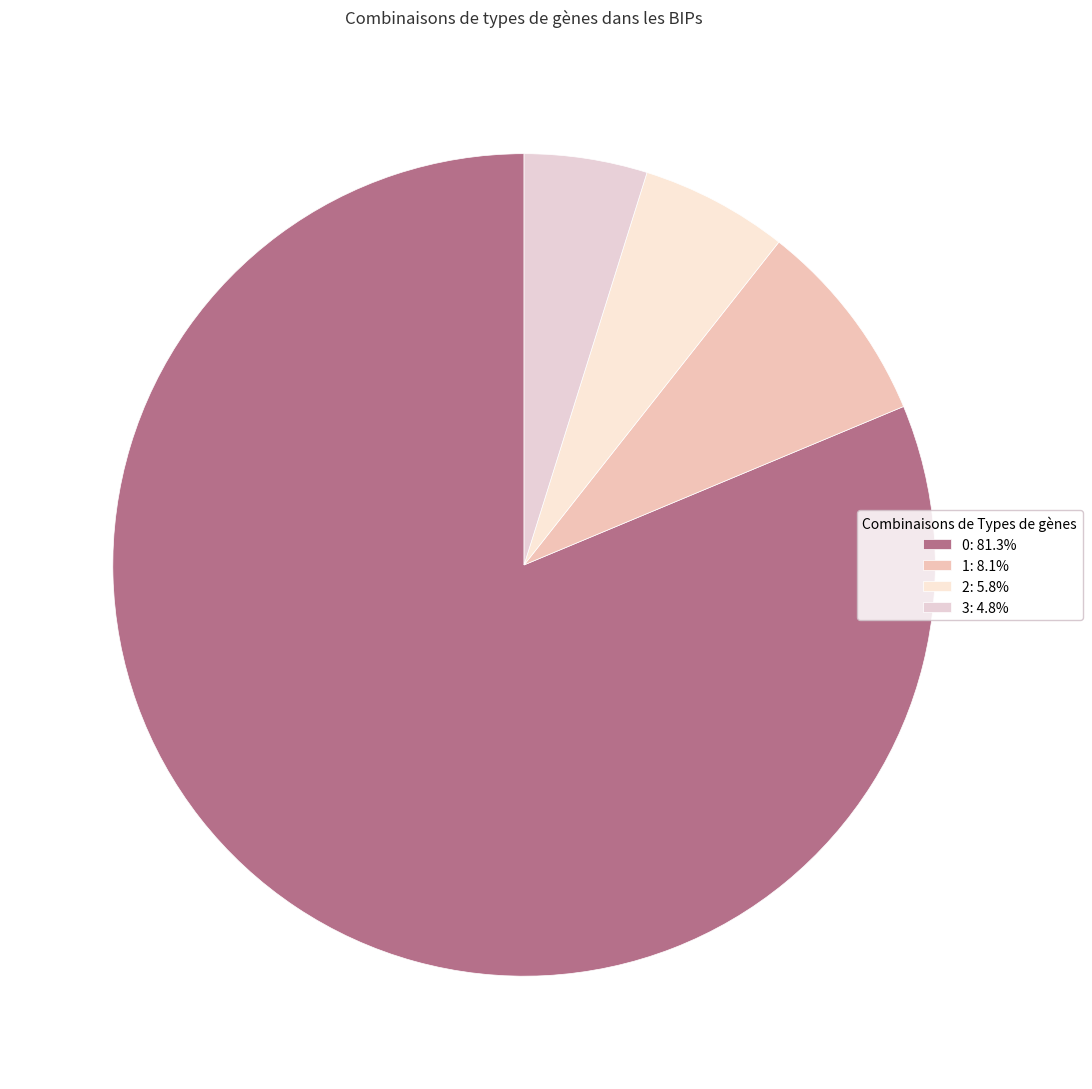

What percentage is NOT represented by 3?

95.2%